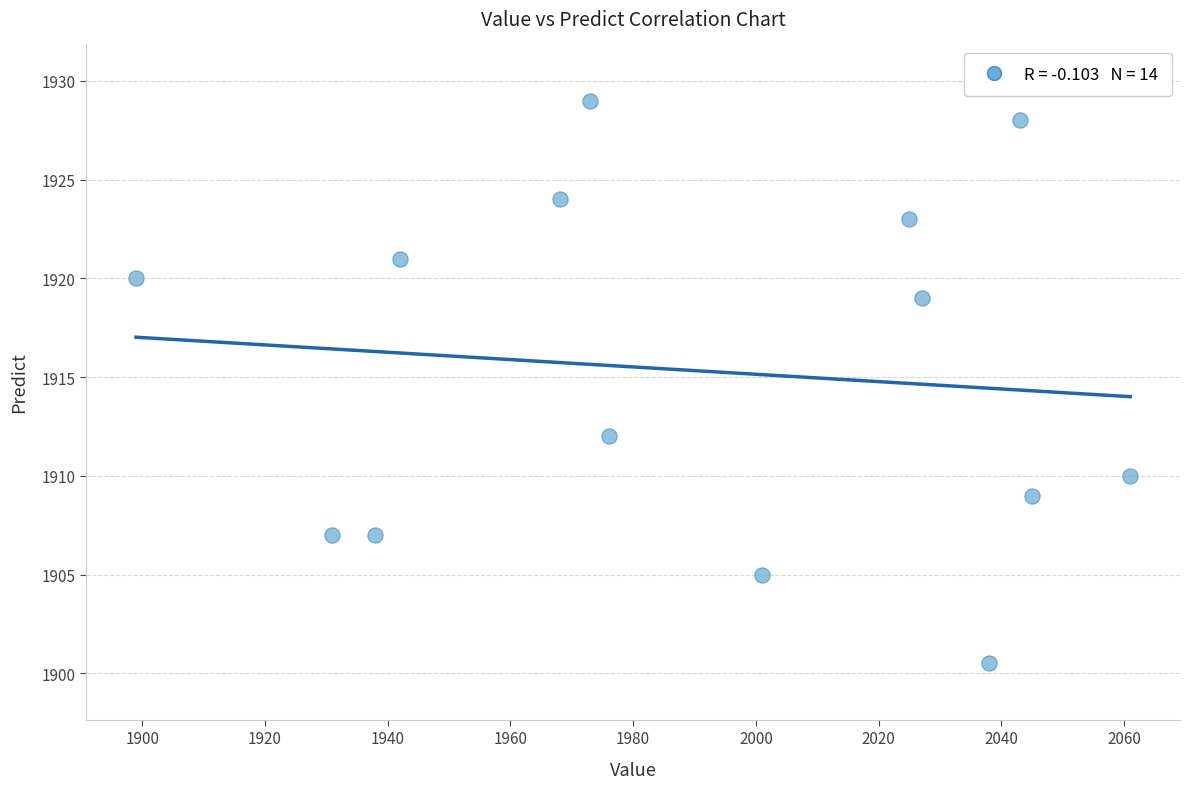

What is the range of X values (max minus min)?

162.0